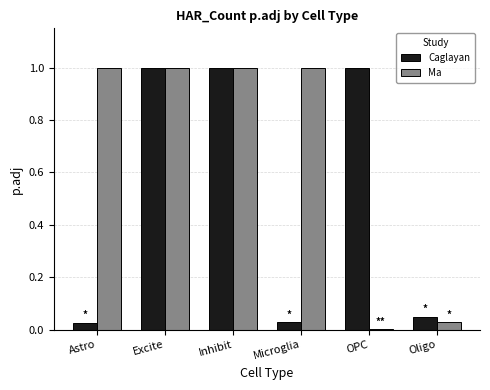

Which series has the largest total across all categories?

Ma